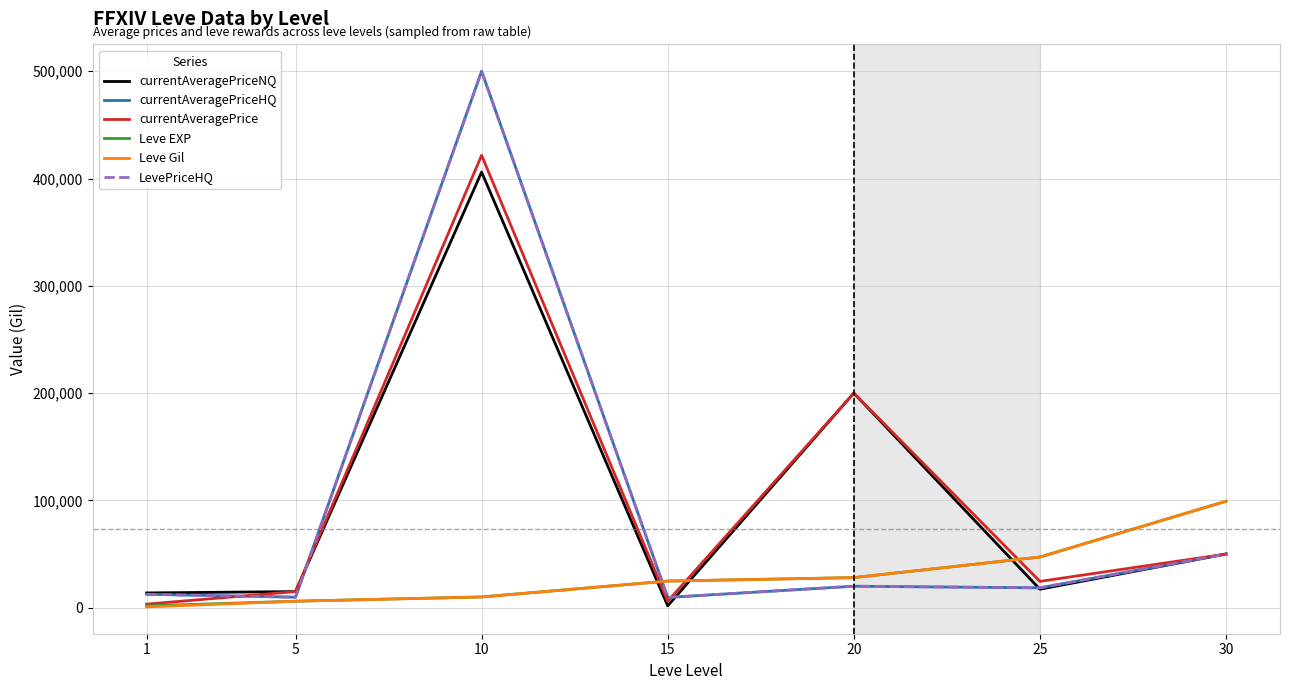

Does the chart have visible grid lines?

Yes